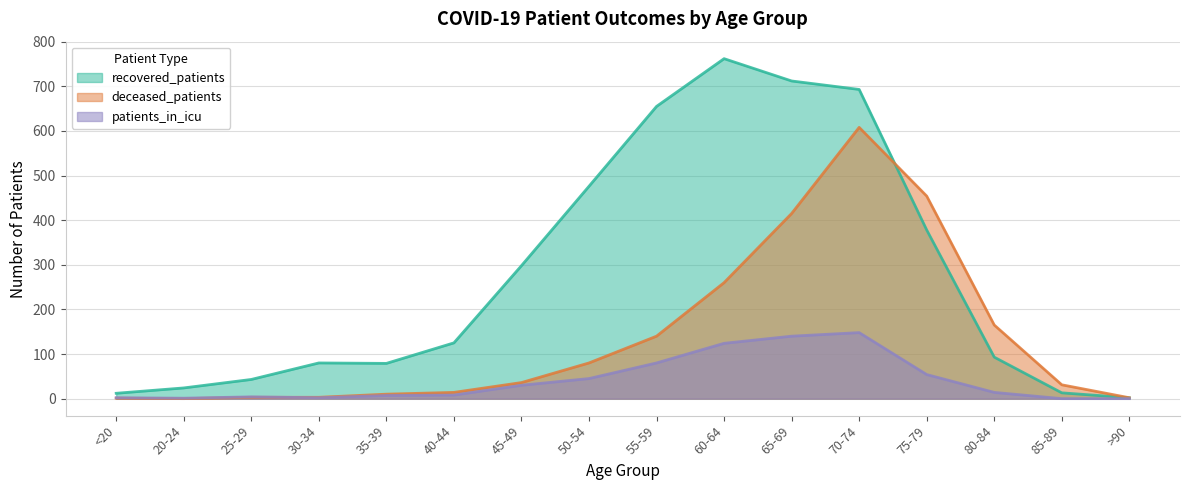

At which category does the chart reach its minimum across all series?

20-24